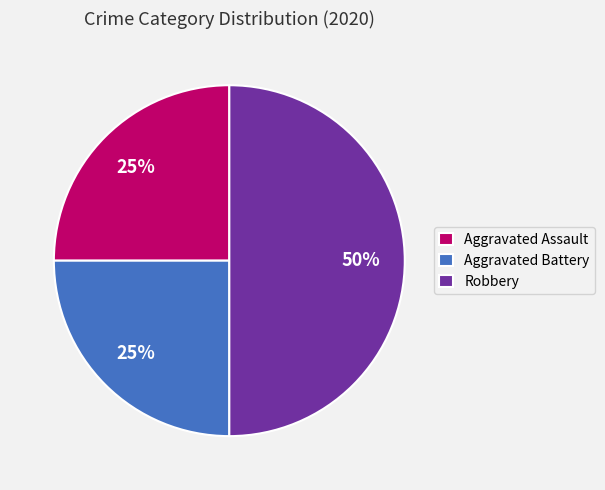

Count the number of slices in the pie.

3